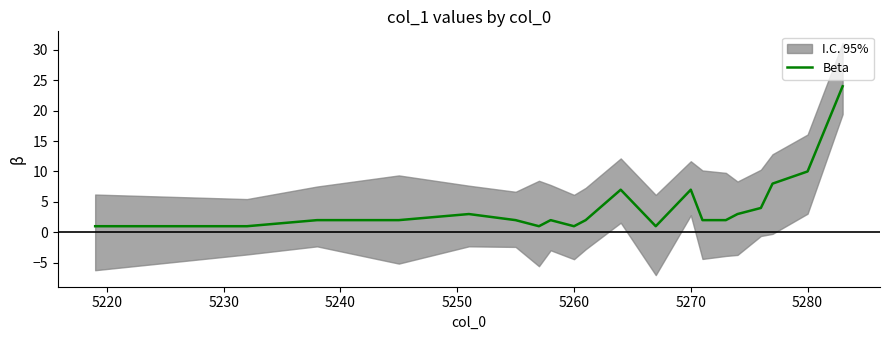

How many points are lower than both their immediate neighbors (excluding endpoints)?

3